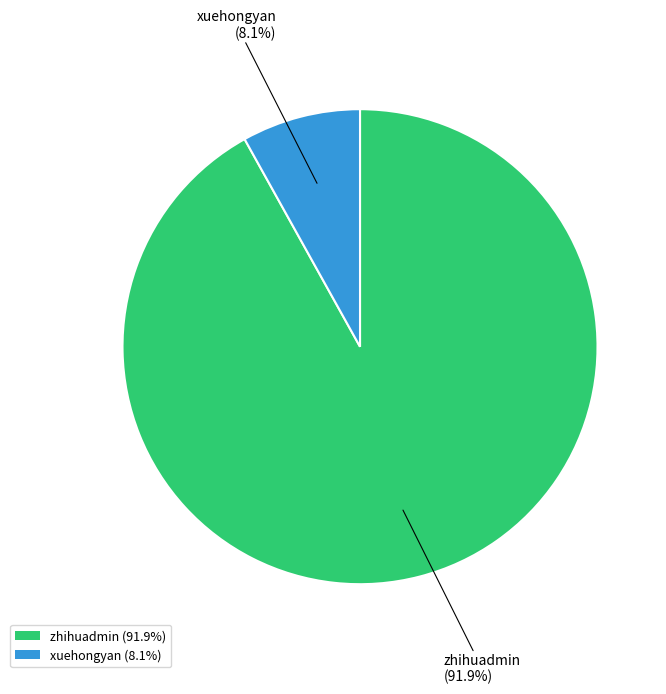

Does zhihuadmin represent more than half of the total?

Yes